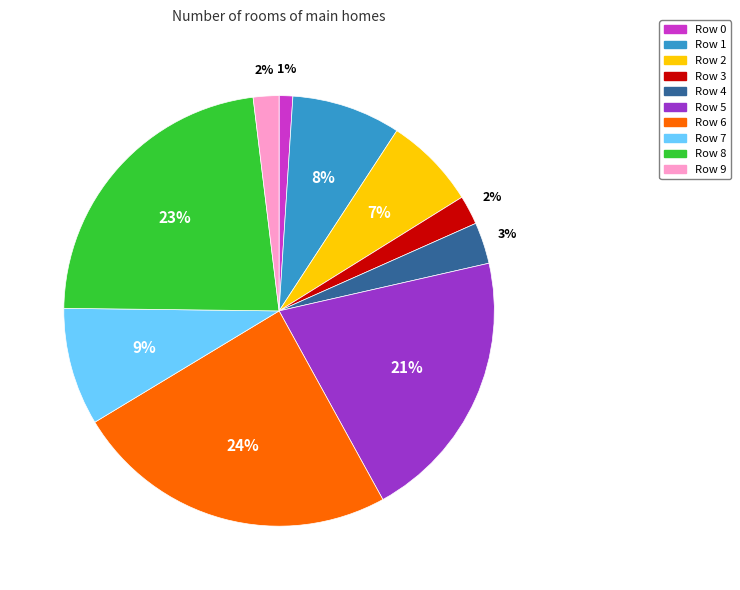

Do Row 7 and Row 0 together represent more than half of the pie?

No